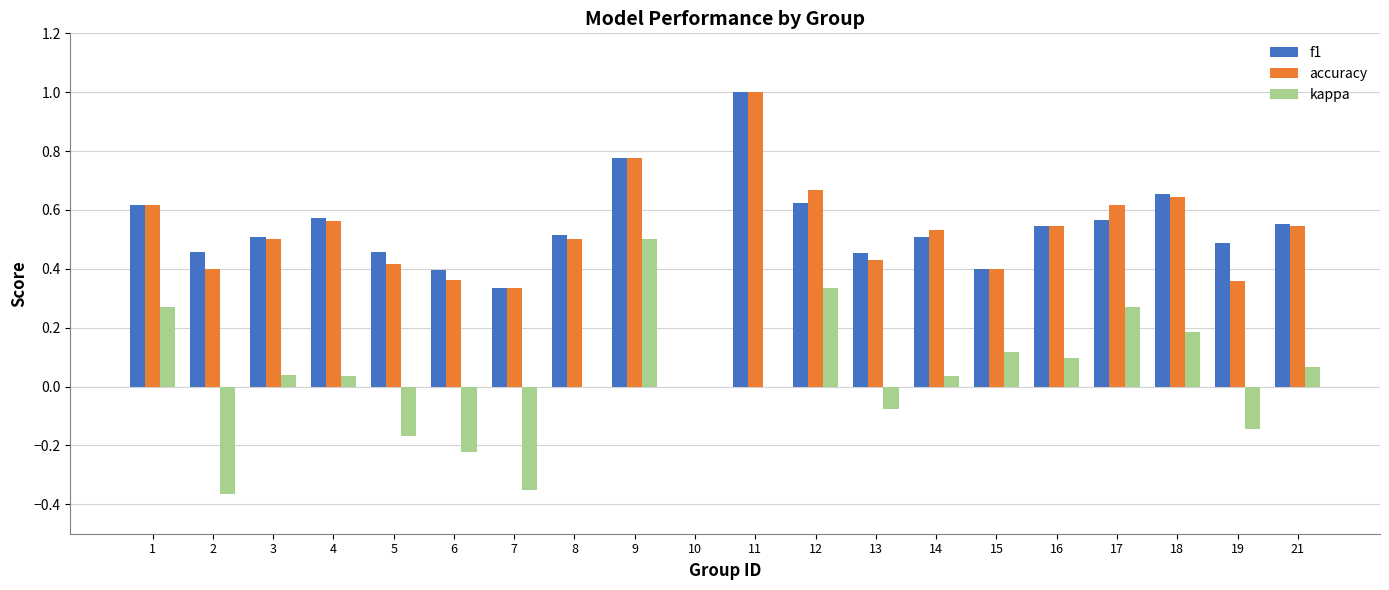

Which category has the highest value across all series?

11